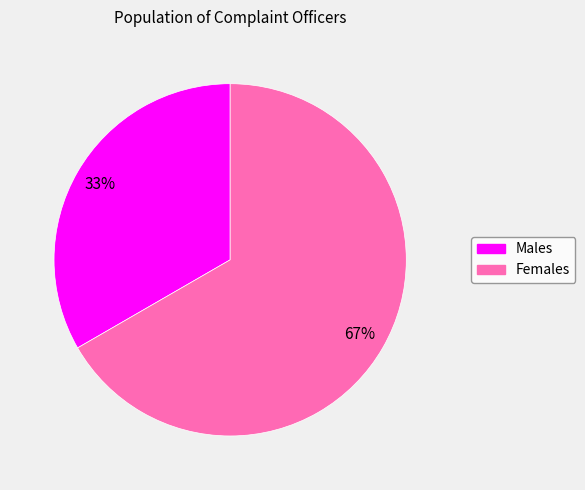

To the nearest percent, what is the average slice percentage?

50%